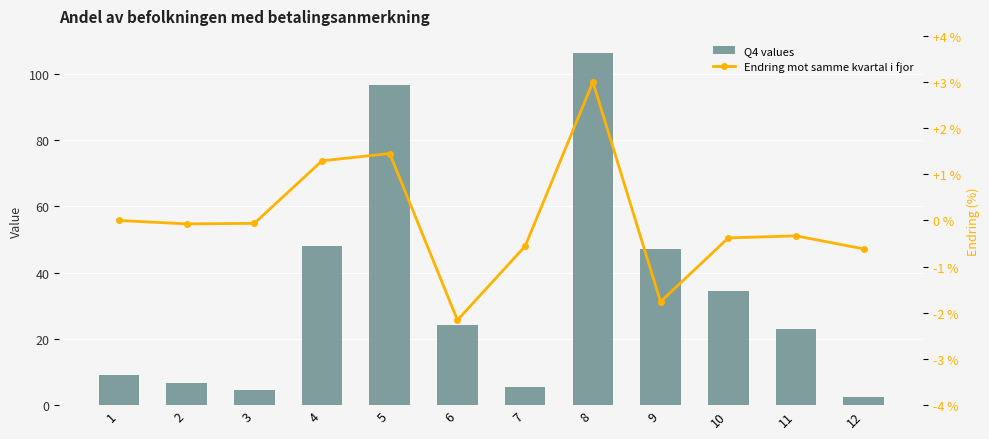

What is the sum of the Q4 values values at 4 and 2?

54.5